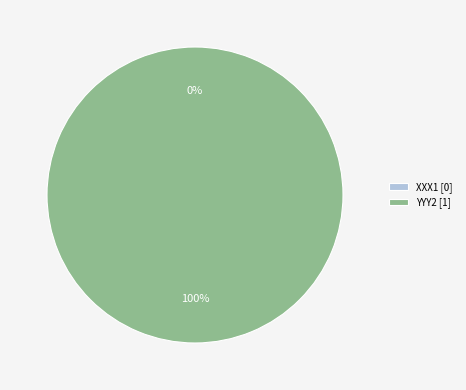

Is it true that XXX1 is 1% of the pie?

False